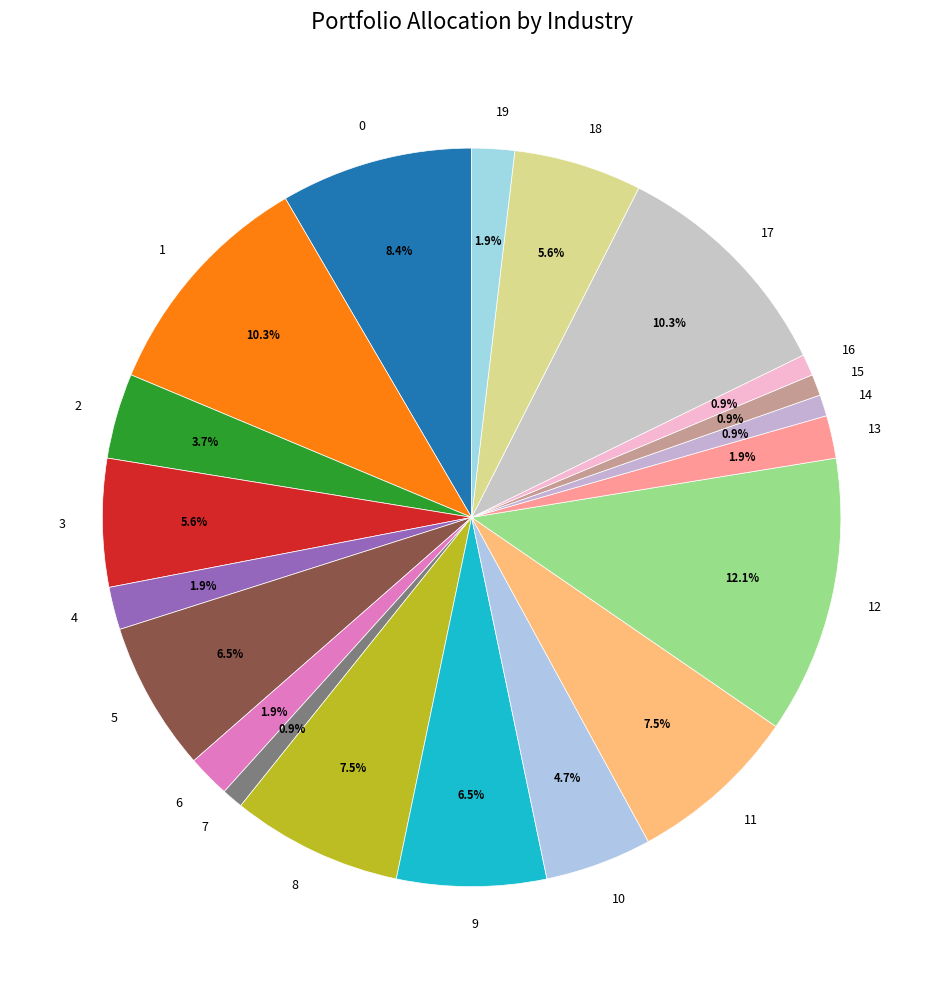

What is the ratio of the value at 14 to the value at 7?

1.0